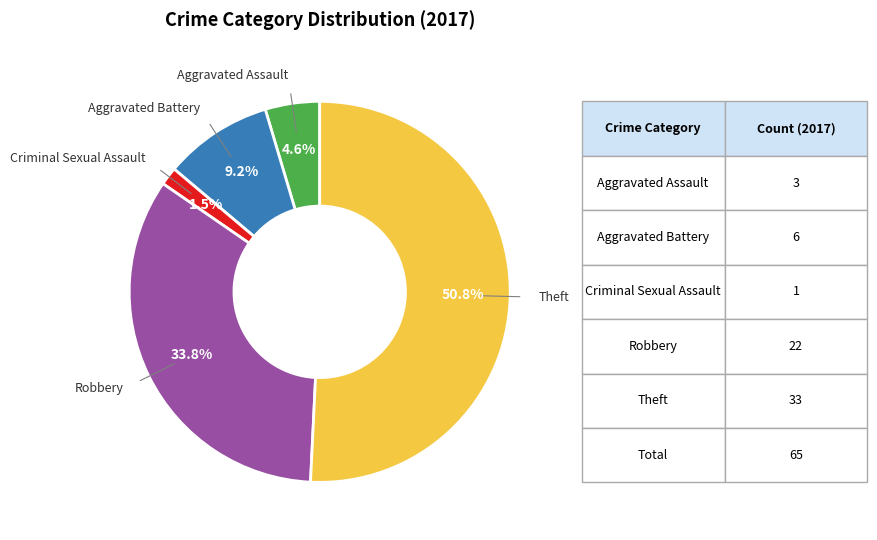

How many segments does this pie chart have?

5